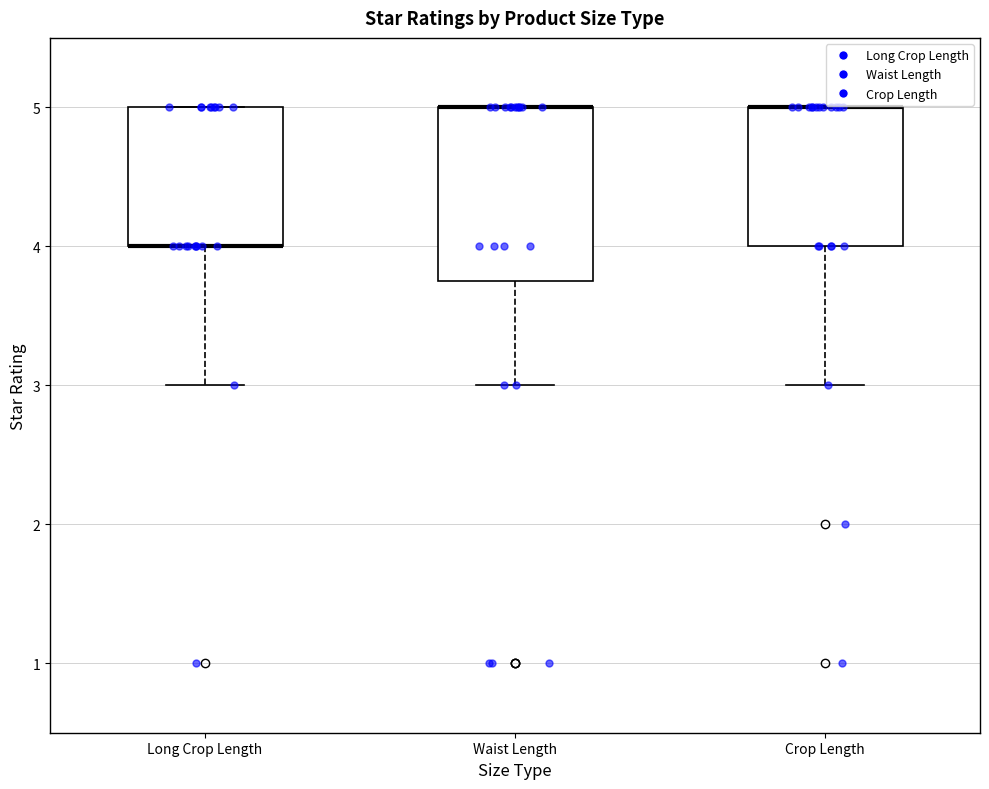

Where does the lower whisker of the box for Long Crop Length end on the y-axis? The values are not printed on the chart, so give them approximately, as read against the axis.

3.0